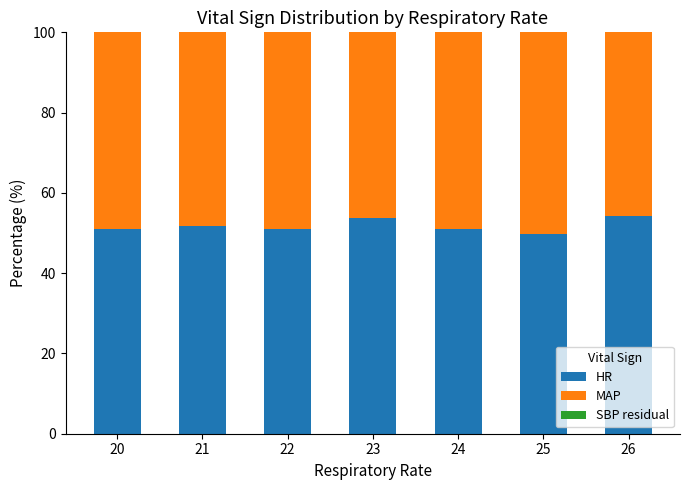

What is the maximum value for HR?

54.3